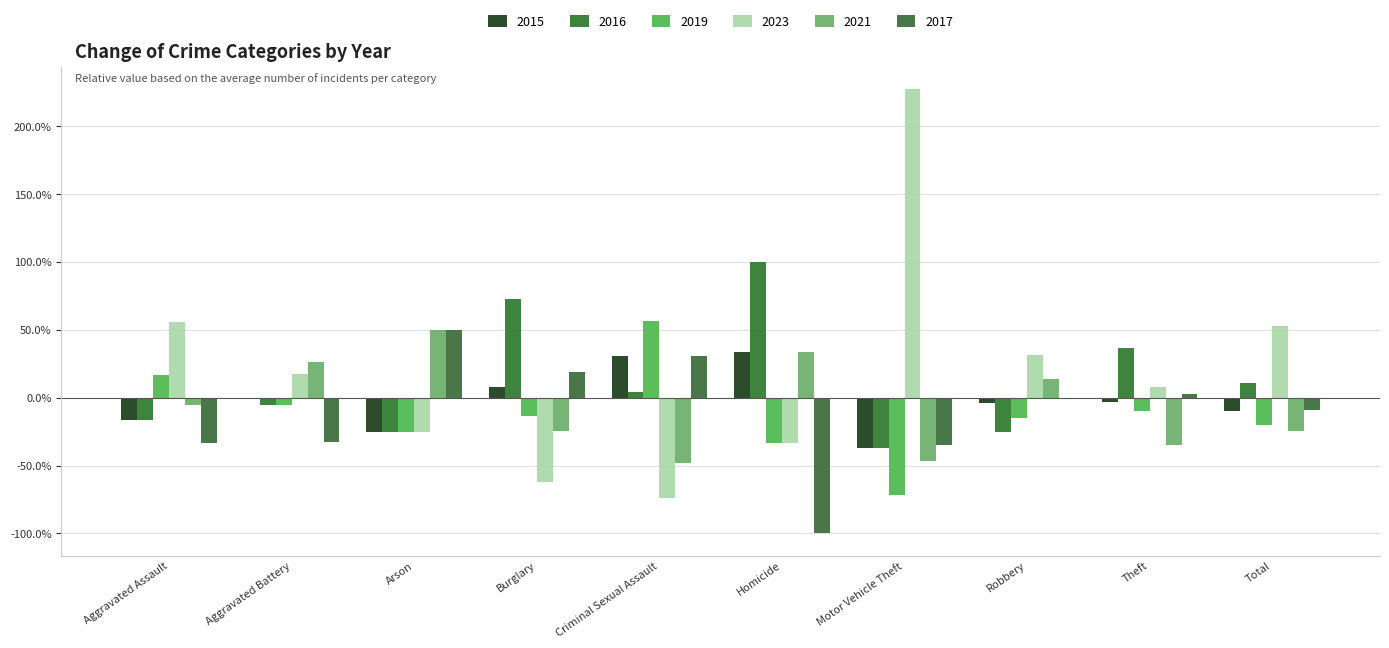

How many distinct data groups are displayed?

6